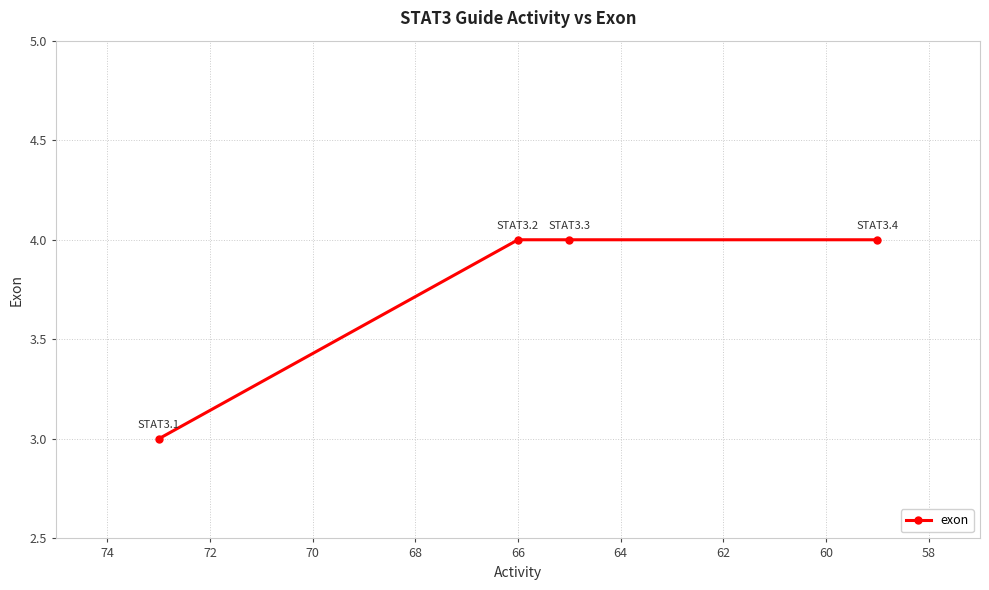

Read the value at 60.

4